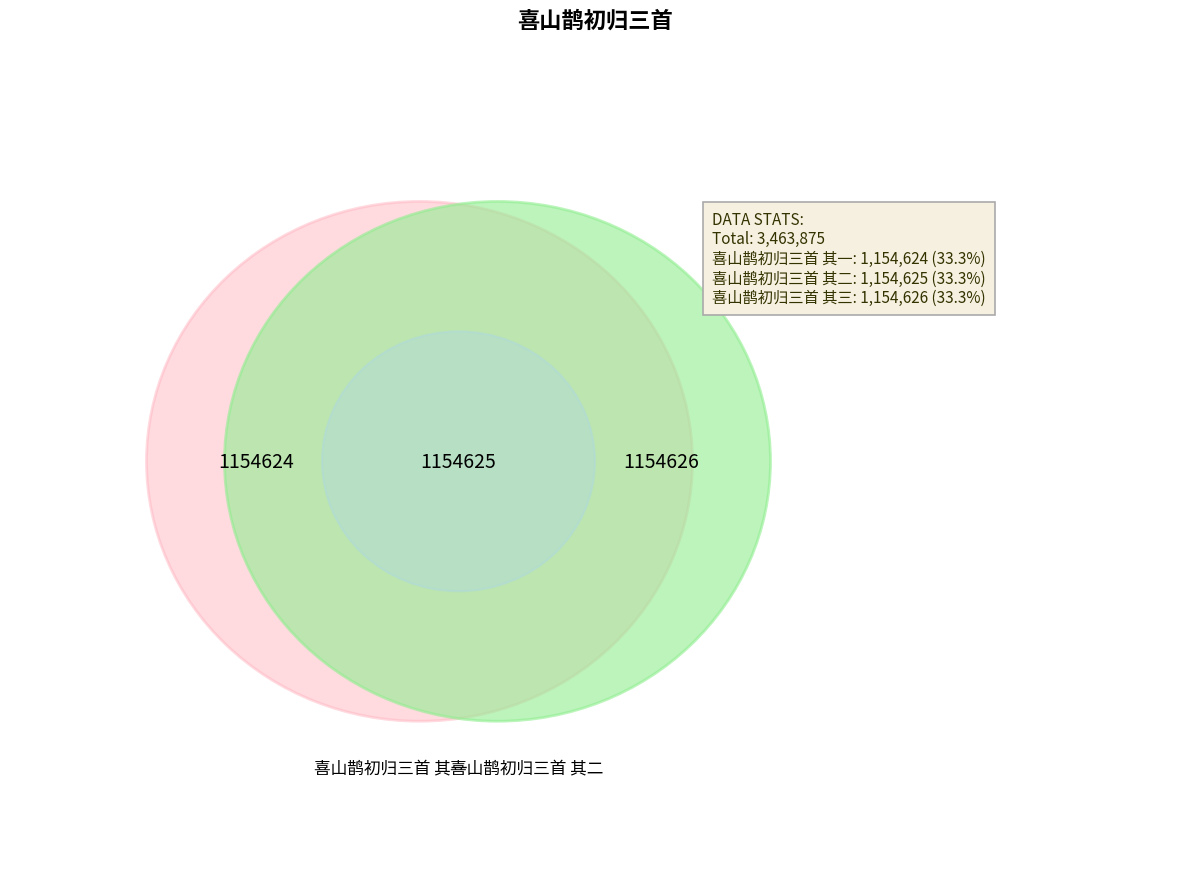

Is there a majority slice in this chart?

No